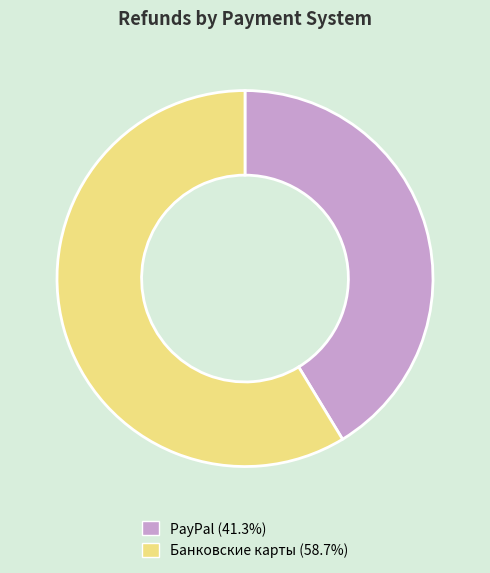

How many slices are in this pie chart?

2